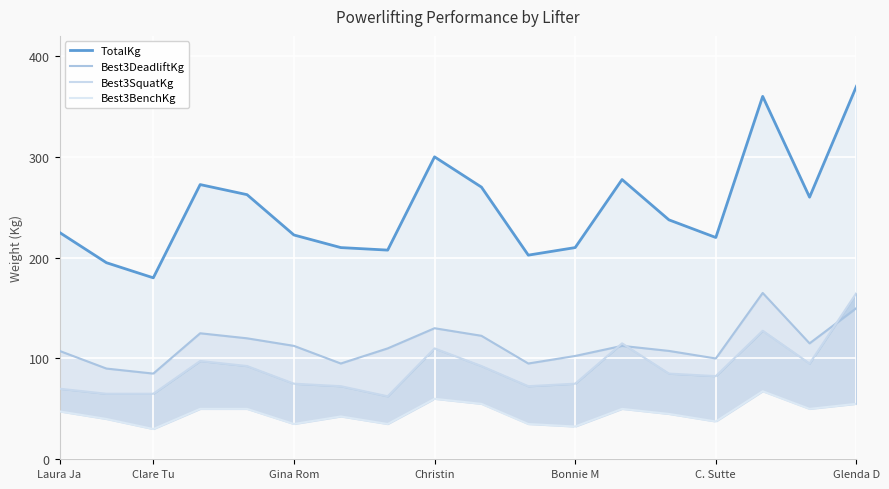

What is the difference between the highest and lowest values at 15?

292.5